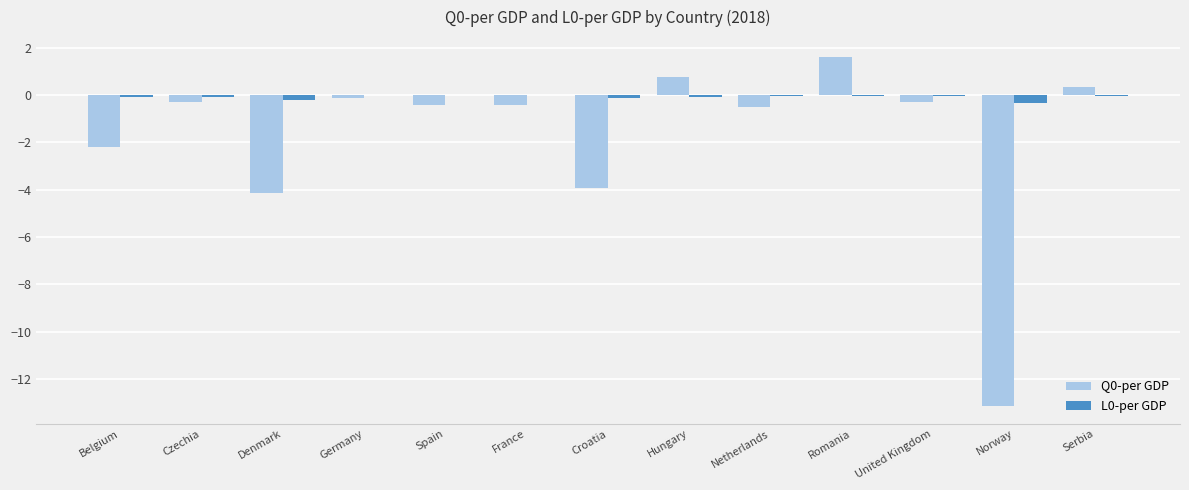

The value of Q0-per GDP at Croatia is -3.9. True or false?

True